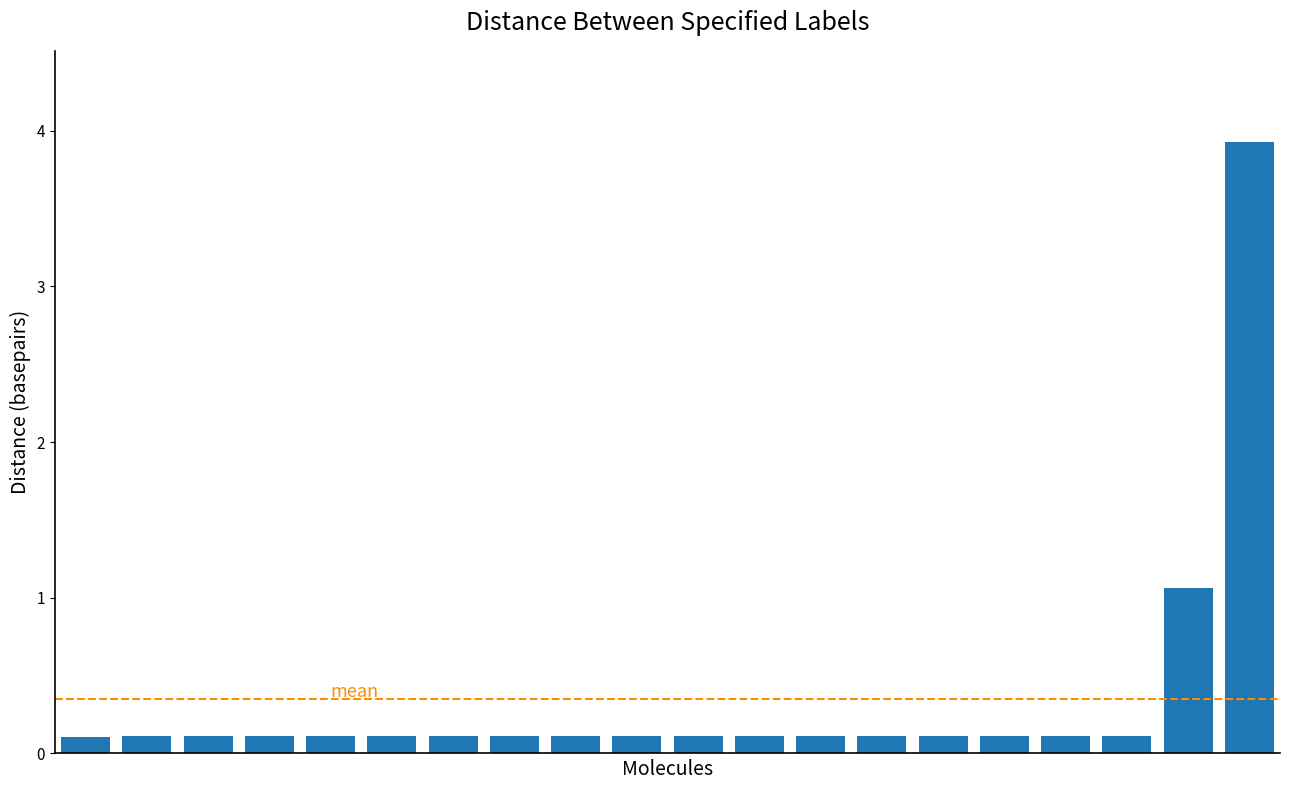

What is the value of the 2nd bar from the left?

0.1